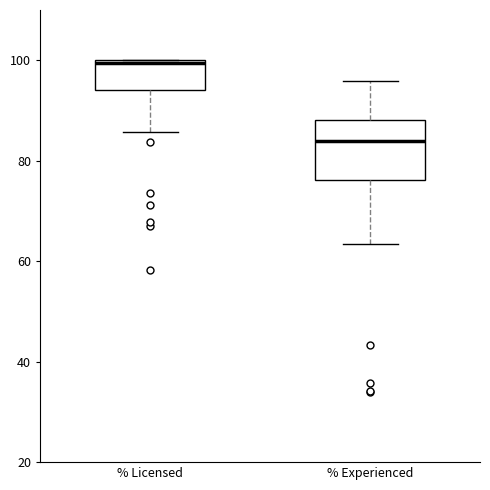

Where is the lower edge of the box for % Licensed on the y-axis? The values are not printed on the chart, so give them approximately, as read against the axis.

94